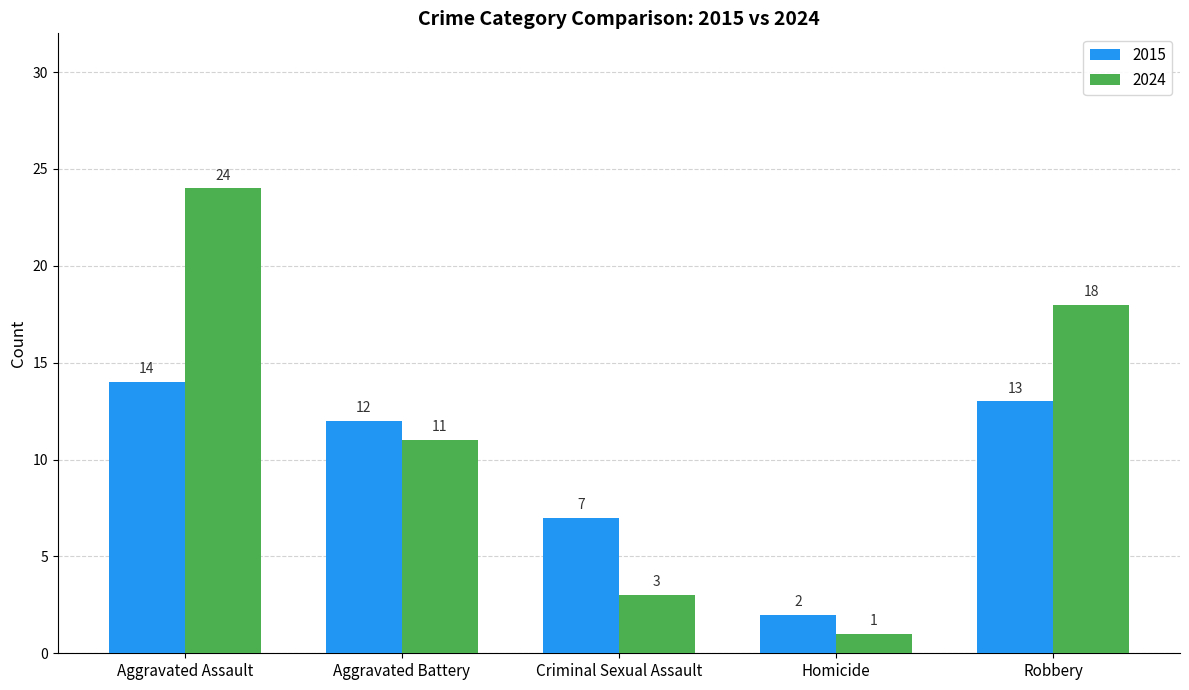

How many bars are there in total?

10